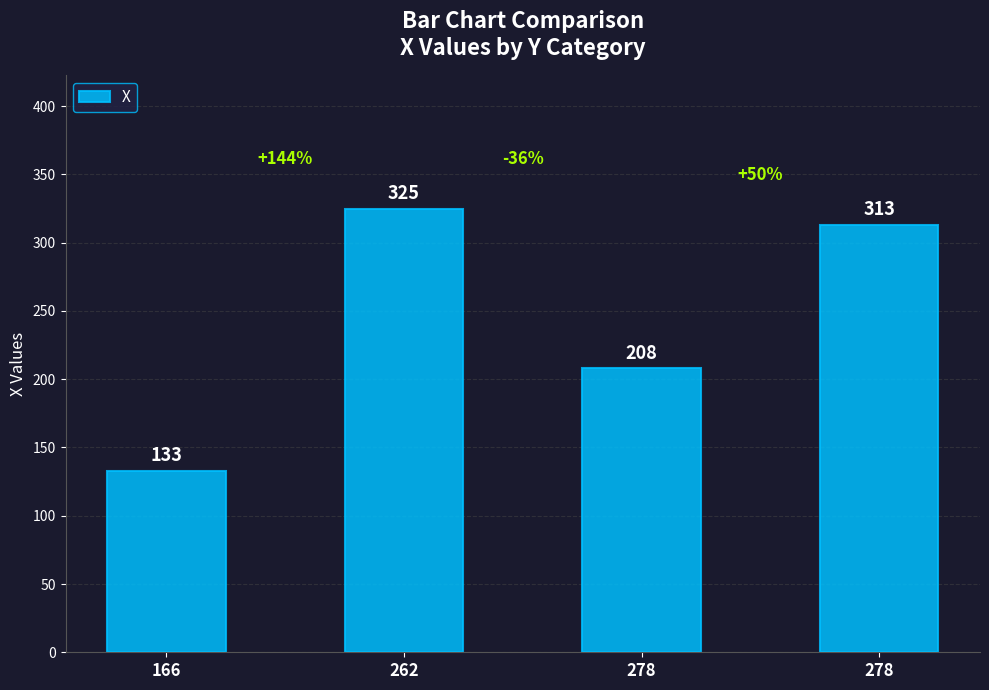

The value at 278 is 313. True or false?

True